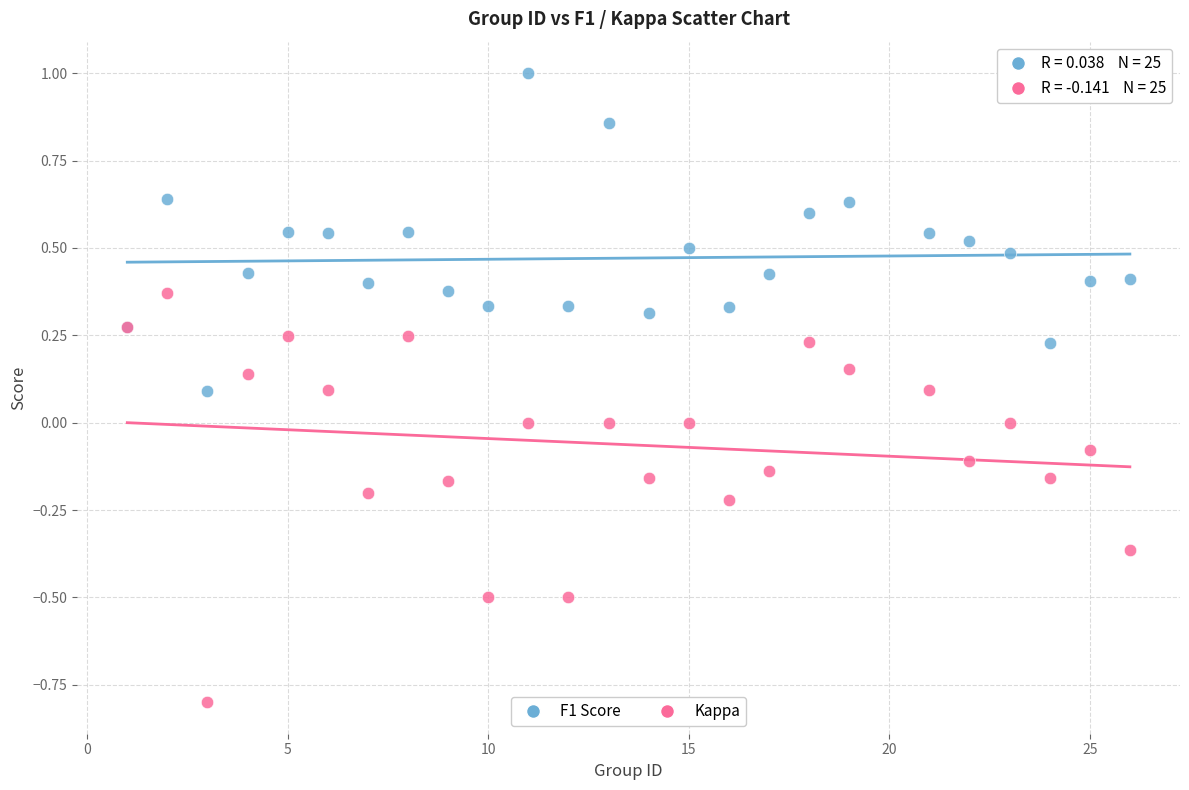

Which series contains the highest Y value?

F1 Score